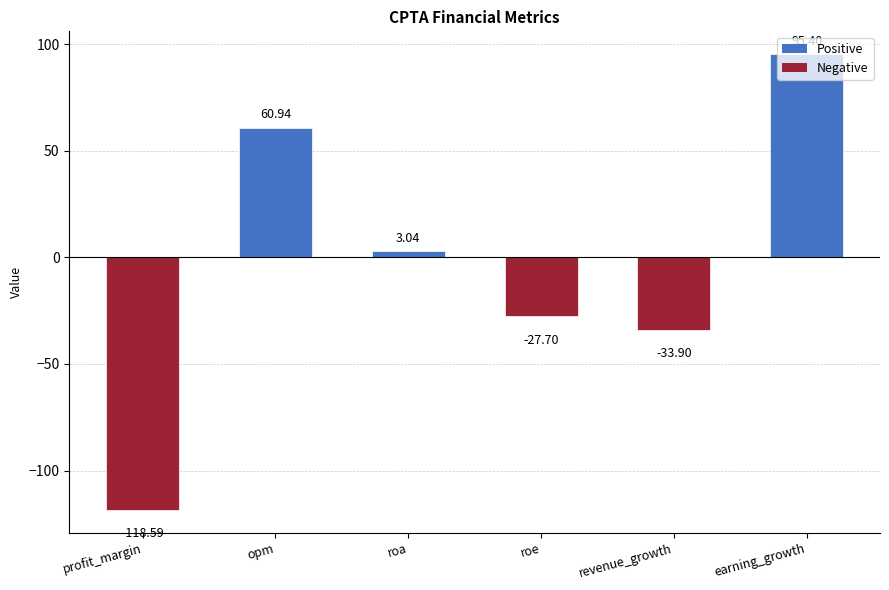

Rank the categories by value from highest to lowest.

earning_growth, opm, roa, roe, revenue_growth, profit_margin